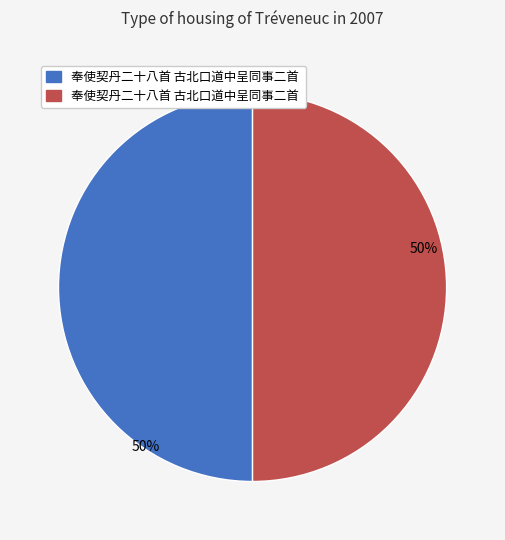

To the nearest percent, what is the average slice percentage?

50%